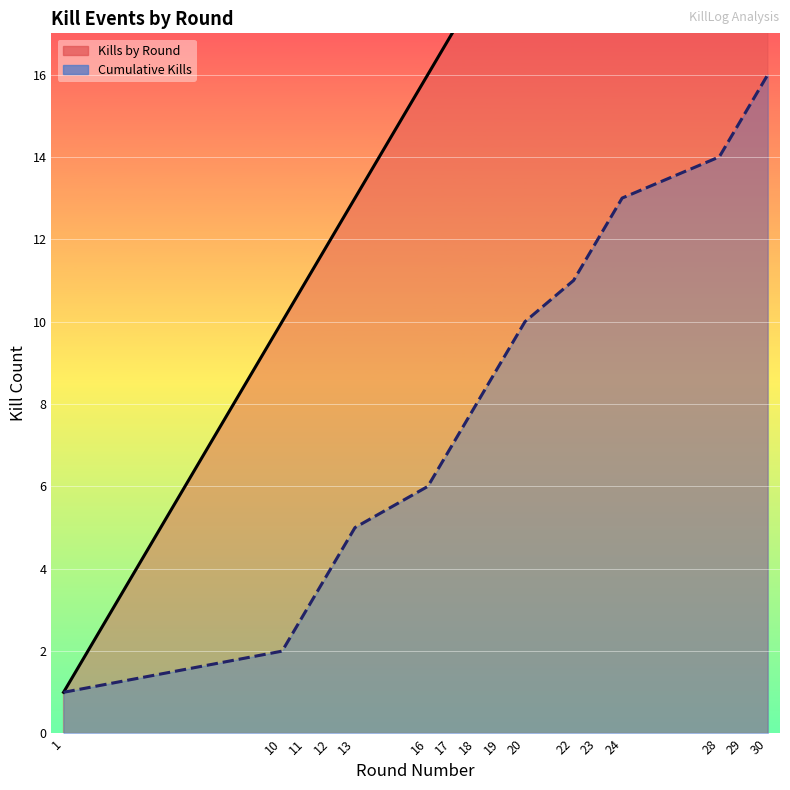

Reading right to left, list all the values displayed in this chart.

Kills by Round: 30=30	29=29	28=28	24=24	23=23	22=22	20=20	19=19	18=18	17=17	16=16	13=13	12=12	11=11	10=10	1=1
Cumulative Kills: 30=16	29=15	28=14	24=13	23=12	22=11	20=10	19=9	18=8	17=7	16=6	13=5	12=4	11=3	10=2	1=1